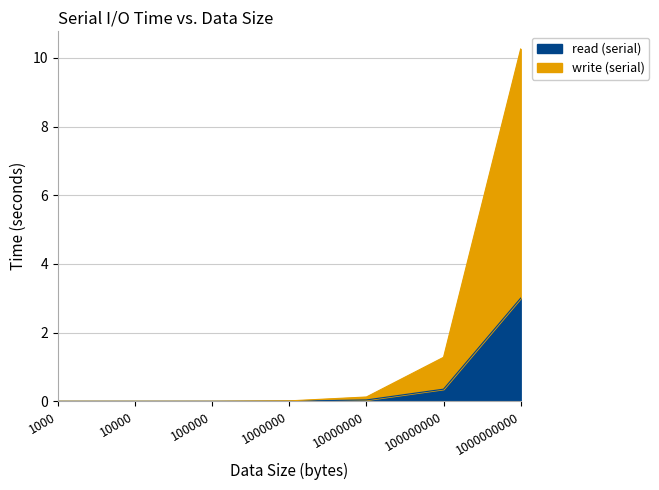

Reading left to right, what are all the values shown in this chart?

write (serial): 0.0	0.0	0.0	0.0	0.1	1.3	10.3
read (serial): 0.0	0.0	0.0	0.0	0.0	0.4	3.0